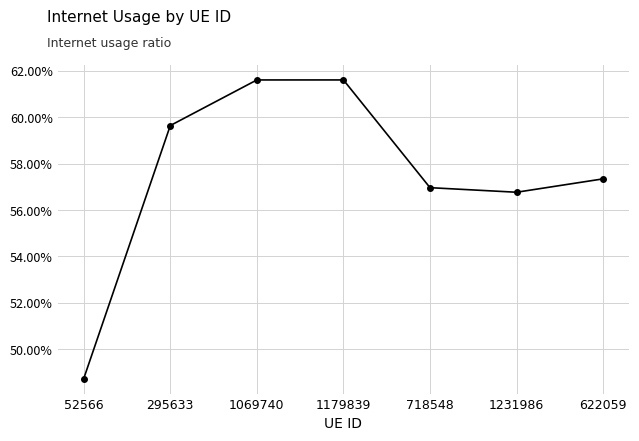

Read the value at 718548.

0.6